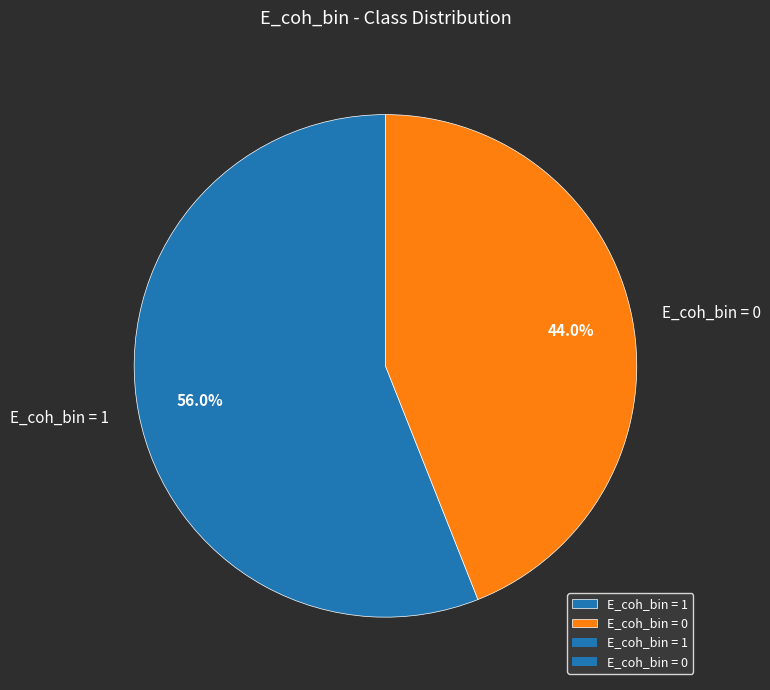

Is there a majority slice in this chart?

Yes